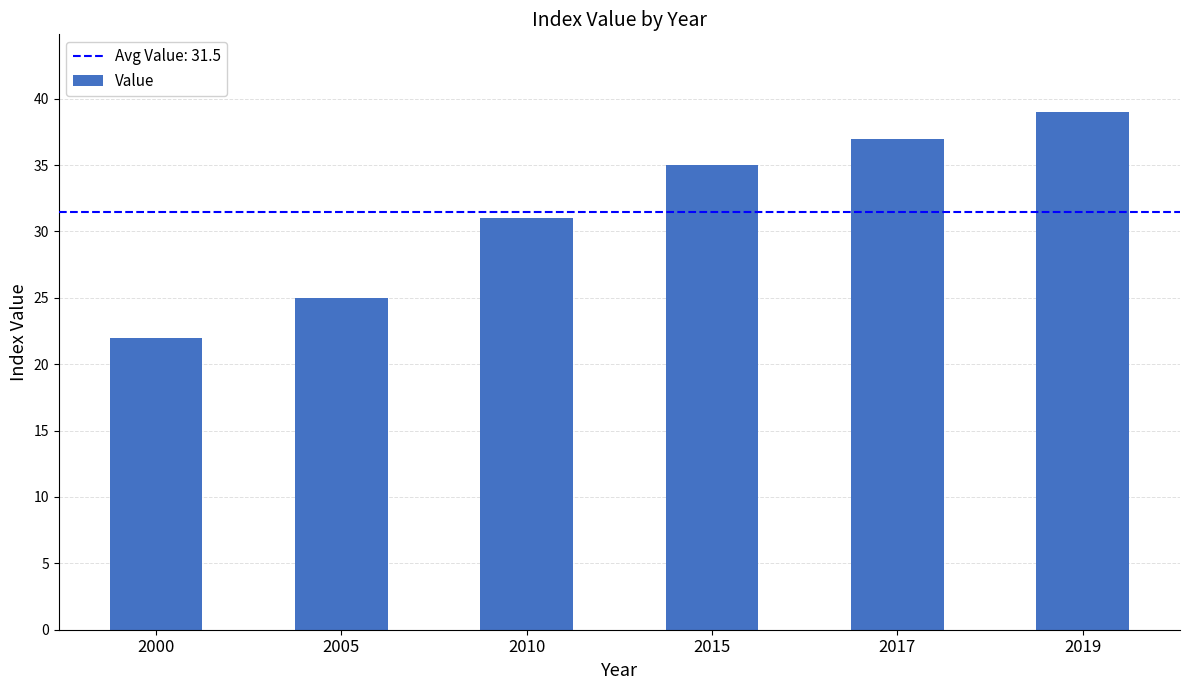

Reading left to right, list all the values displayed in this chart.

22	25	31	35	37	39